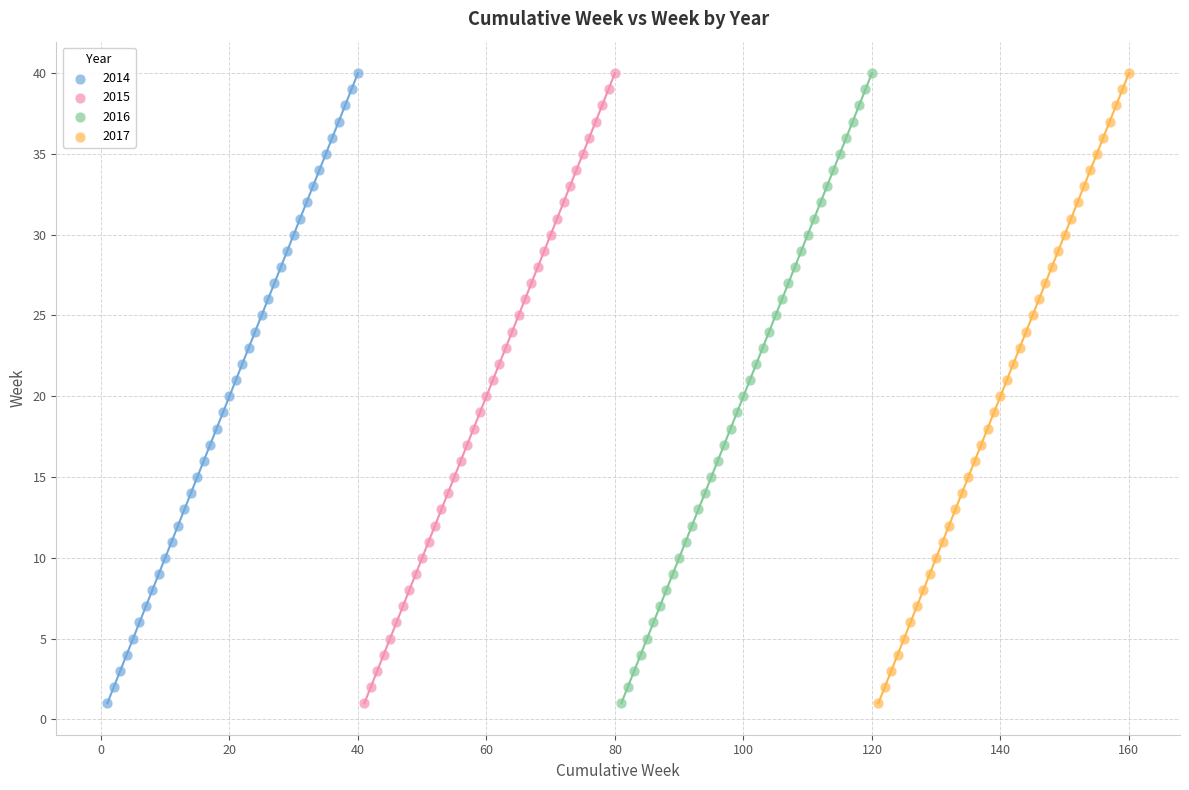

What are all the series names shown in the legend?

2014, 2015, 2016, 2017